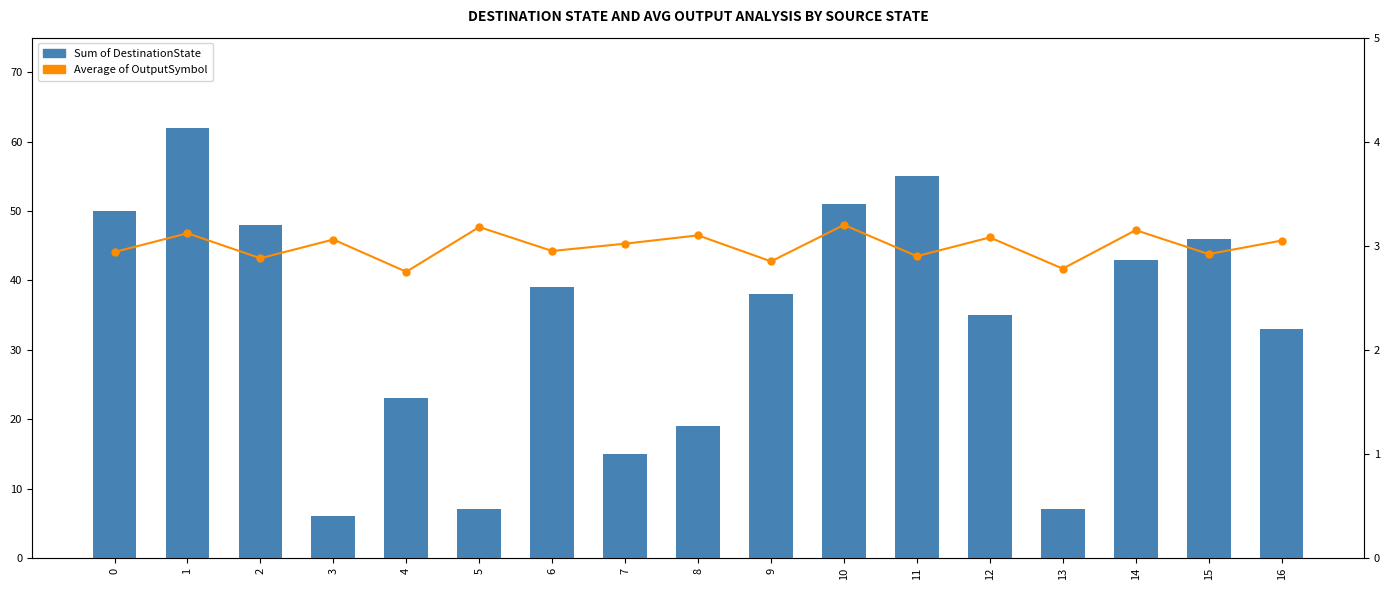

What is the total value across all series at 0?

52.9